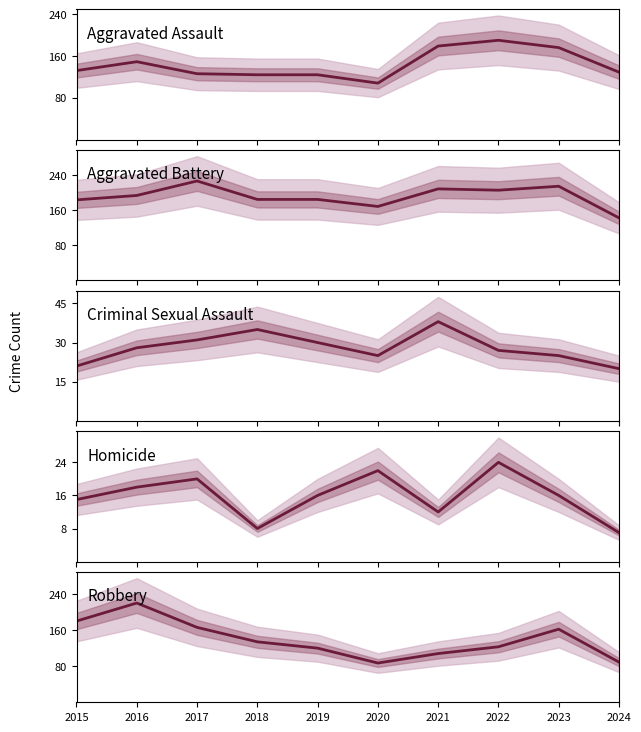

What is the average value of the Aggravated Assault series?

144